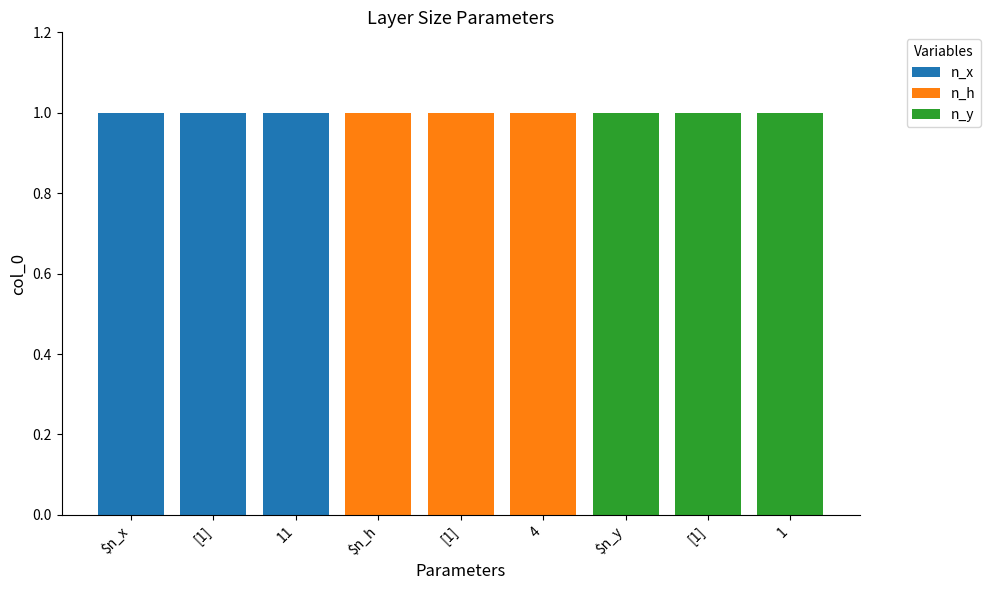

Which series has the widest spread of values?

n_x